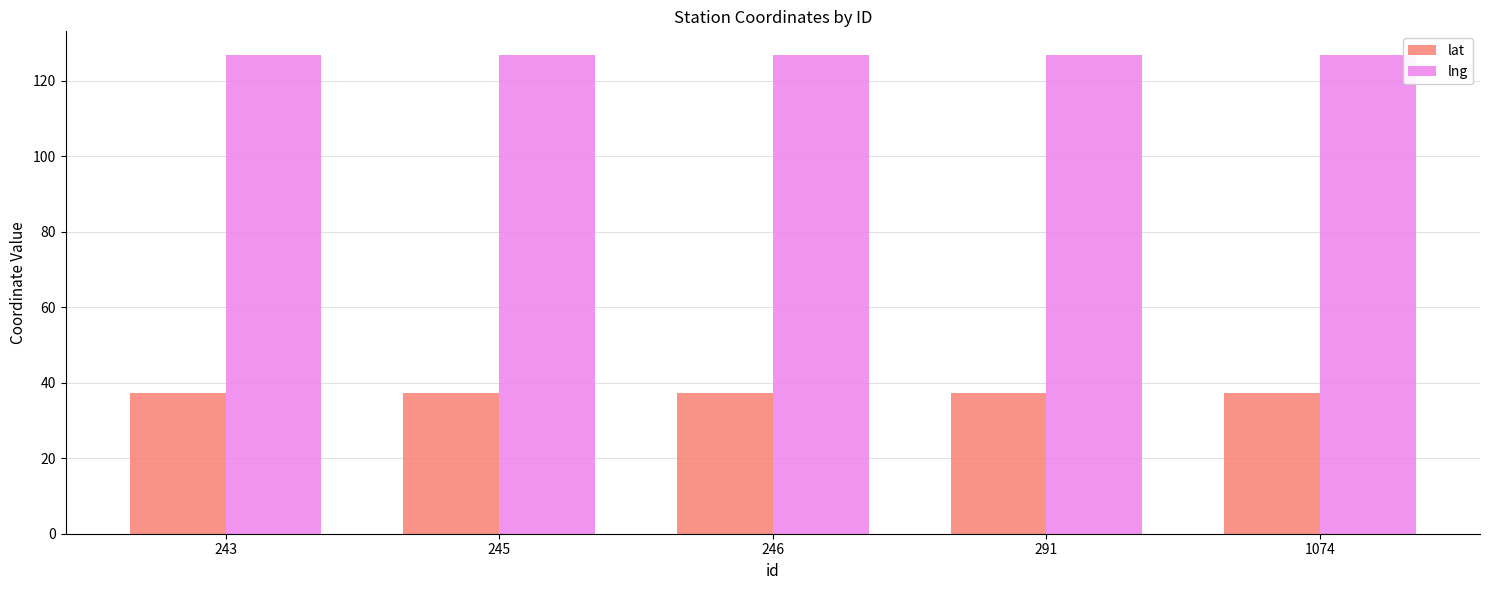

The value of lng at 245 is 126.7. True or false?

True